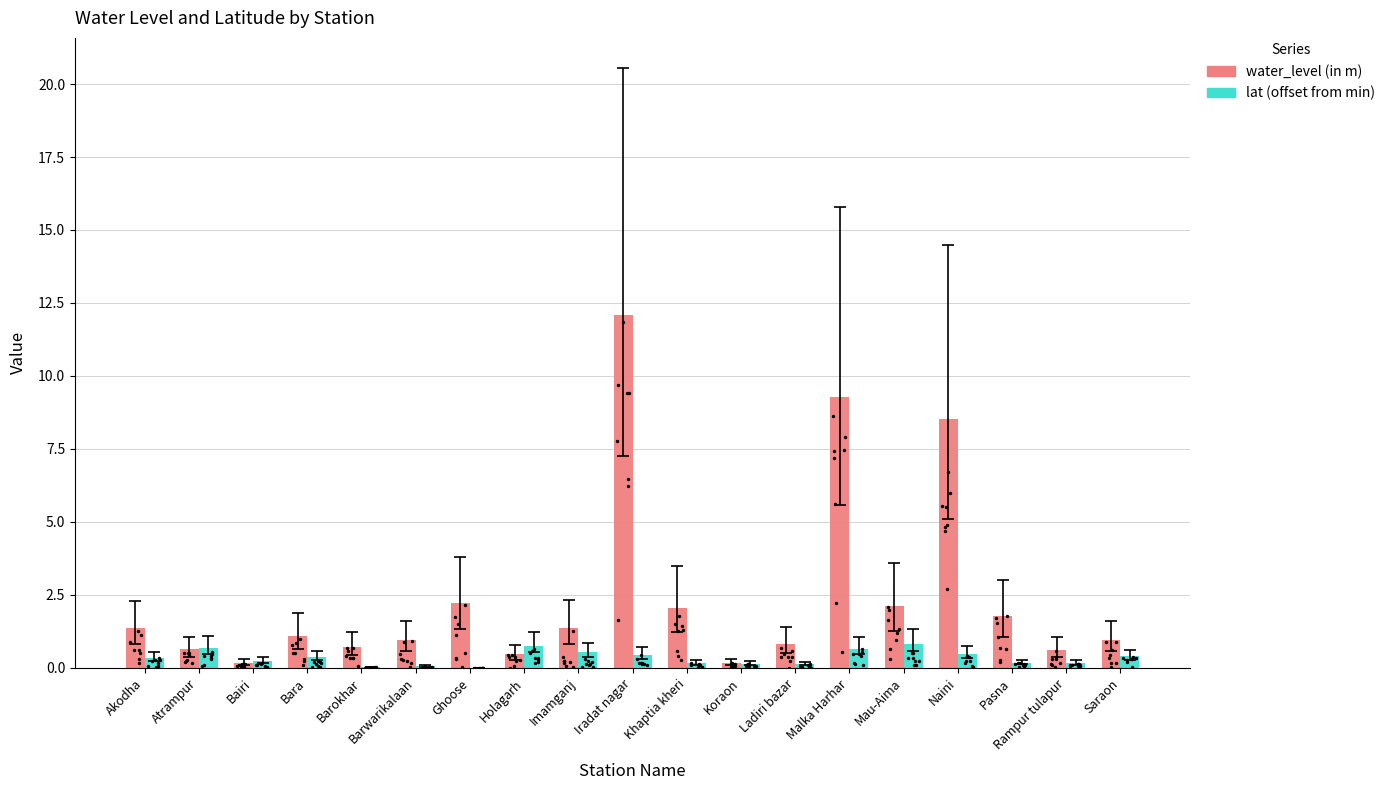

At how many categories does at least one series exceed 9?

2